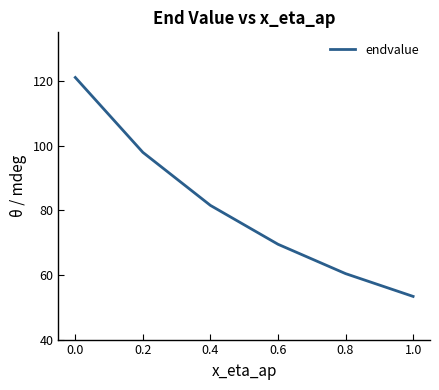

The value at 0.6 is 124.4. True or false?

False